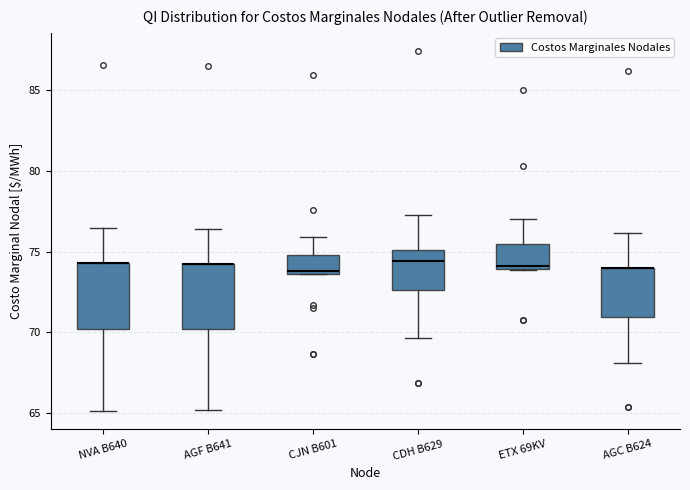

Reading left to right, transcribe this box plot: for each box, give where its median line is, the range the box spans, and where its two whiskers end, as read against the y-axis. The values are not printed on the chart, so give them approximately, as read against the axis.

NVA B640: median 74.5 (drawn on the box's upper edge), box 70.0 to 74.5, whiskers 65.0 to 76.5
AGF B641: median 74.0 (drawn on the box's upper edge), box 70.0 to 74.0, whiskers 65.0 to 76.5
CJN B601: median 74.0, box 73.5 to 75.0, whiskers 73.5 to 76.0
CDH B629: median 74.5, box 72.5 to 75.0, whiskers 69.5 to 77.5
ETX 69KV: median 74.0 (just above the box's lower edge), box 74.0 to 75.5, whiskers 74.0 to 77.0
AGC B624: median 74.0 (drawn on the box's upper edge), box 71.0 to 74.0, whiskers 68.0 to 76.0